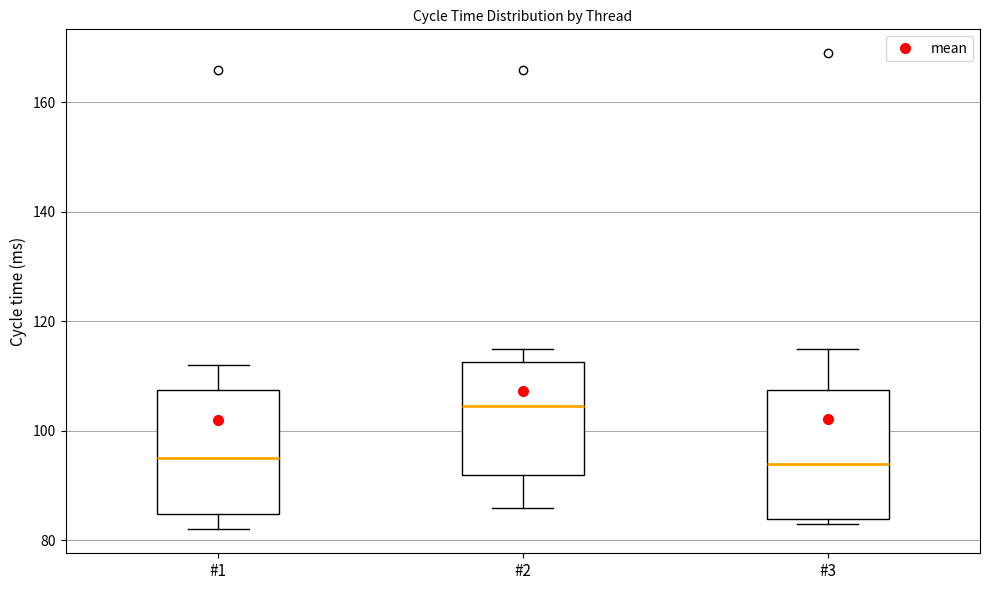

Where is the upper edge of the box for #2 on the y-axis? The values are not printed on the chart, so give them approximately, as read against the axis.

112